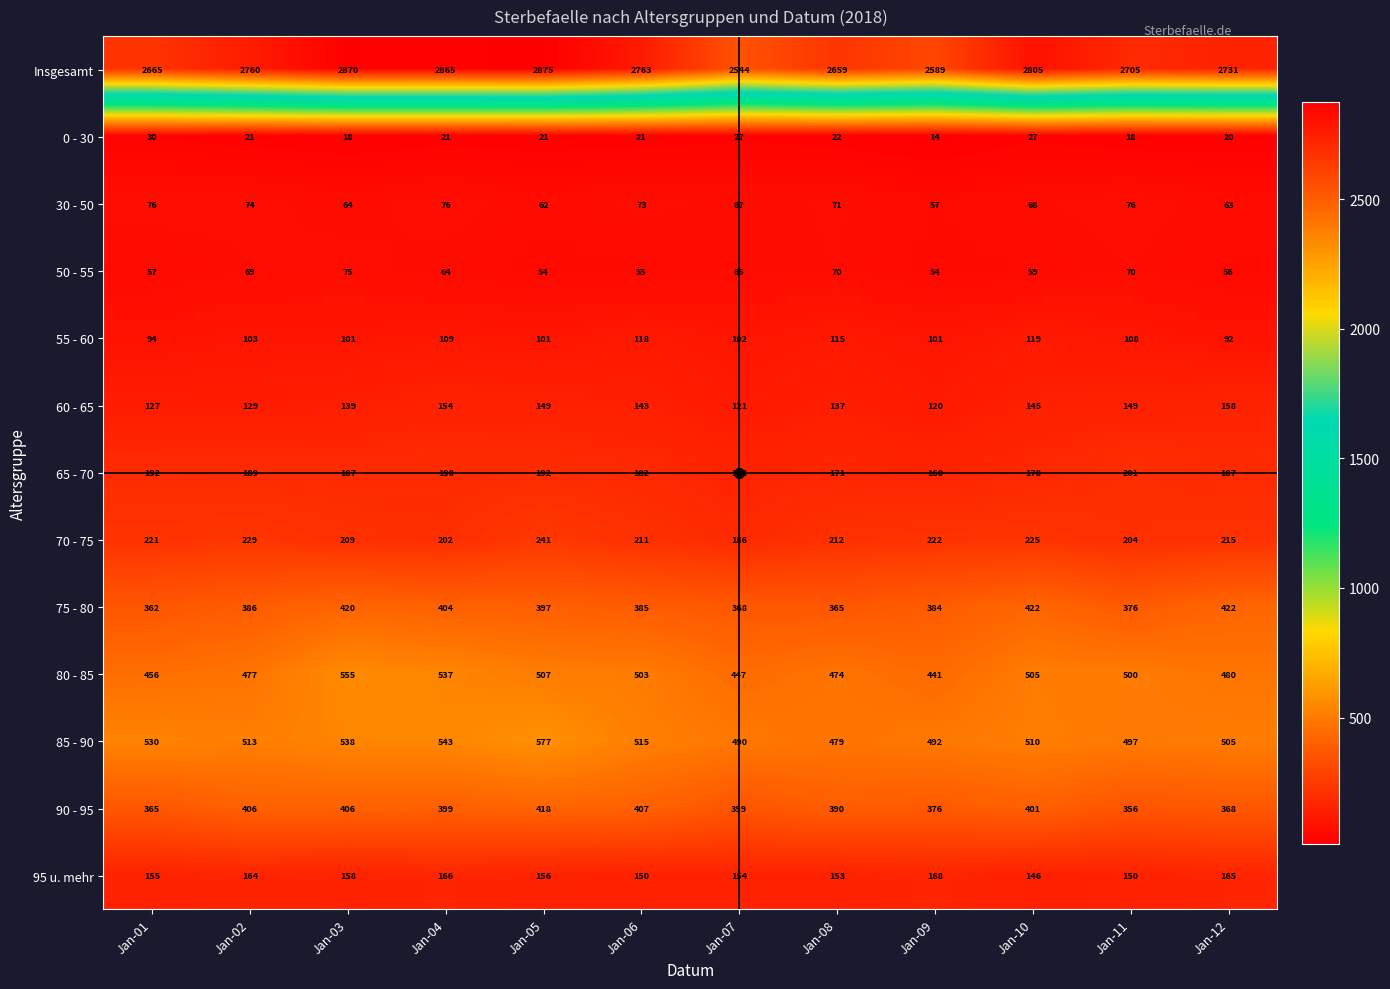

At which label is 90 - 95 closest to 387?

Jan-08